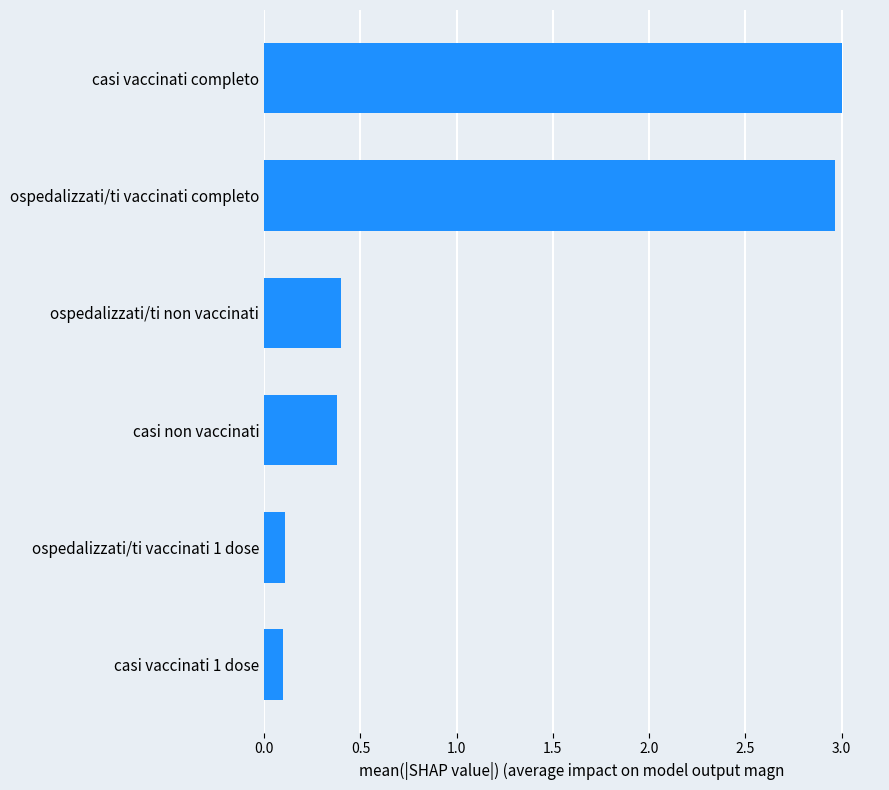

What is the greatest value displayed?

3.0